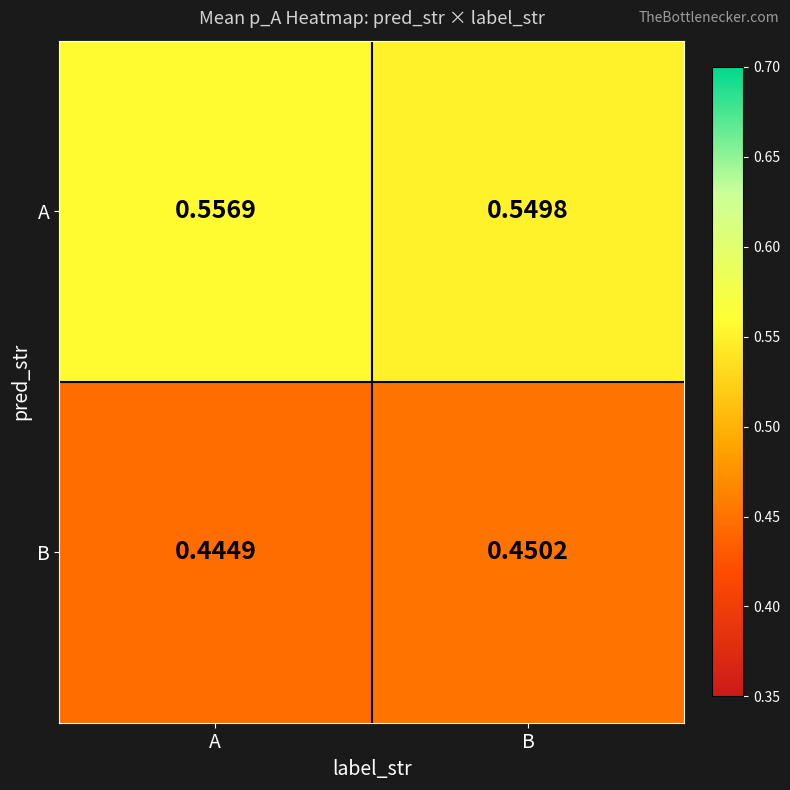

List the series in order of their overall mean, lowest first.

B, A